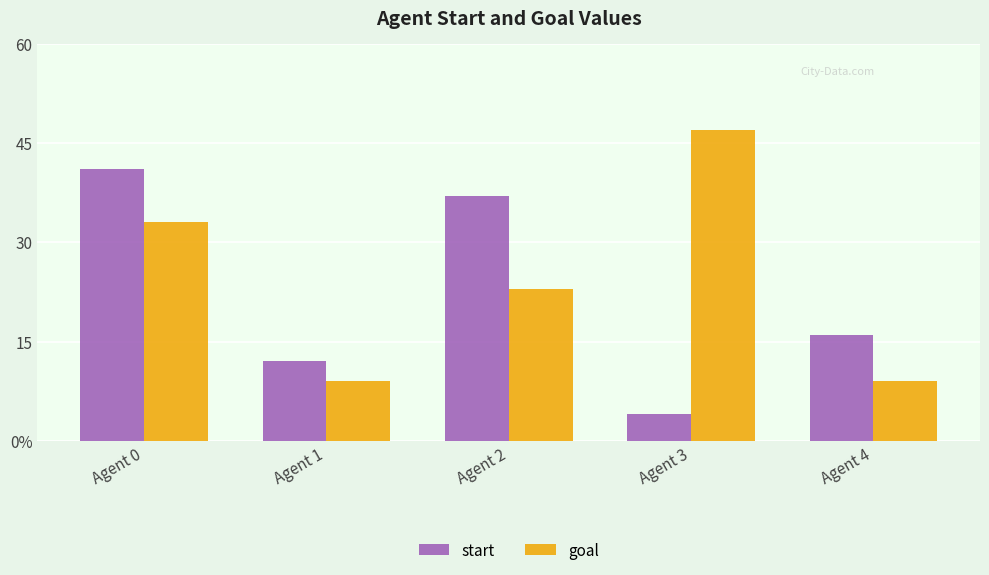

What is the difference between the second highest and second lowest values in the goal series?

24